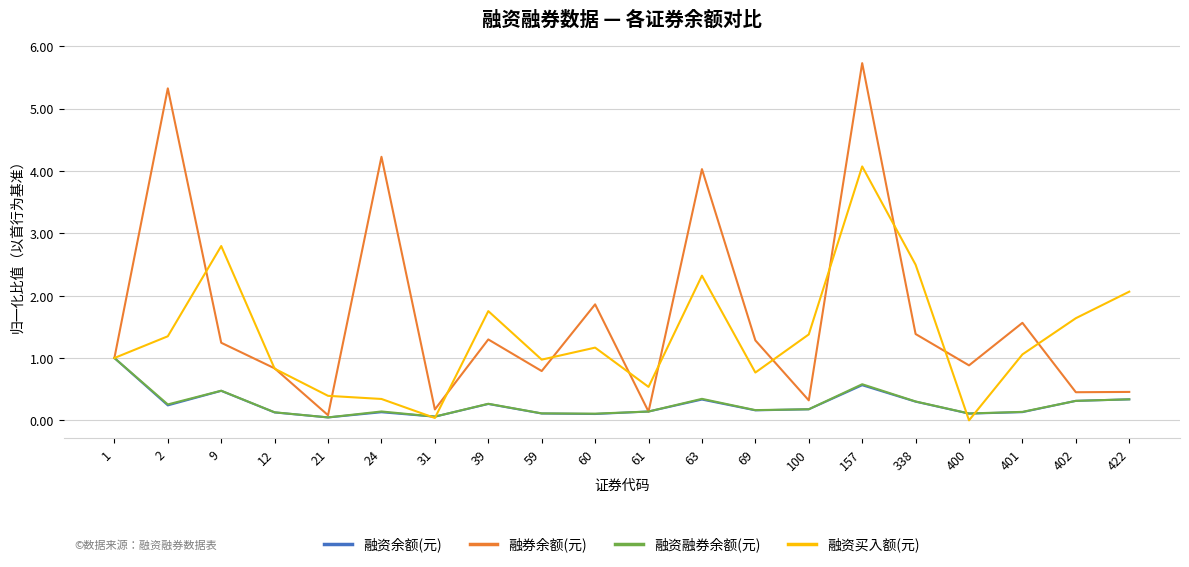

Which series has the largest total across all categories?

融券余额(元)